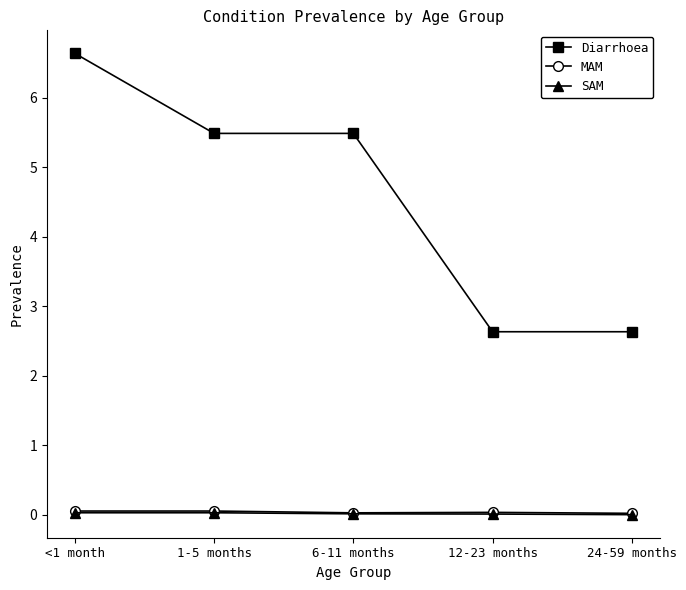

Is it true that SAM equals 0.0 at 12-23 months?

True